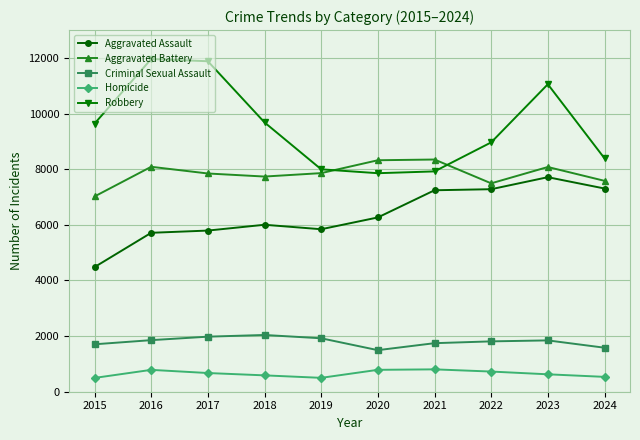

True or false: Aggravated Assault and Aggravated Battery cross at least once.

False